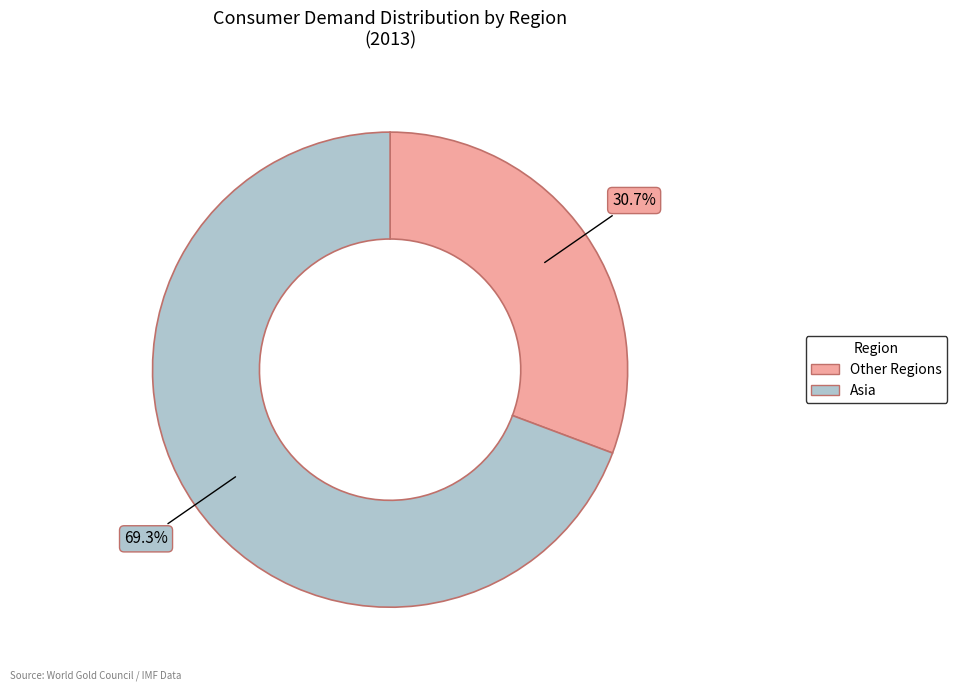

Is there a majority slice in this chart?

Yes